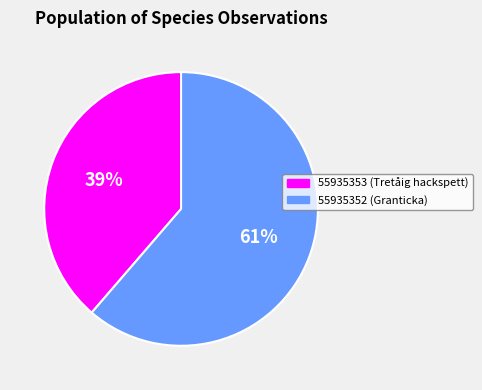

Does 55935352 represent more than half of the total?

Yes